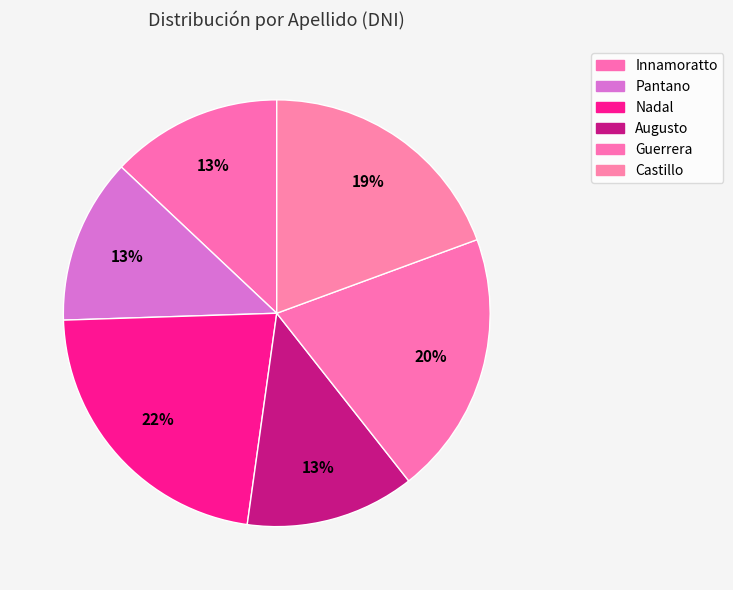

How much of the chart is everything except Augusto?

87.2%